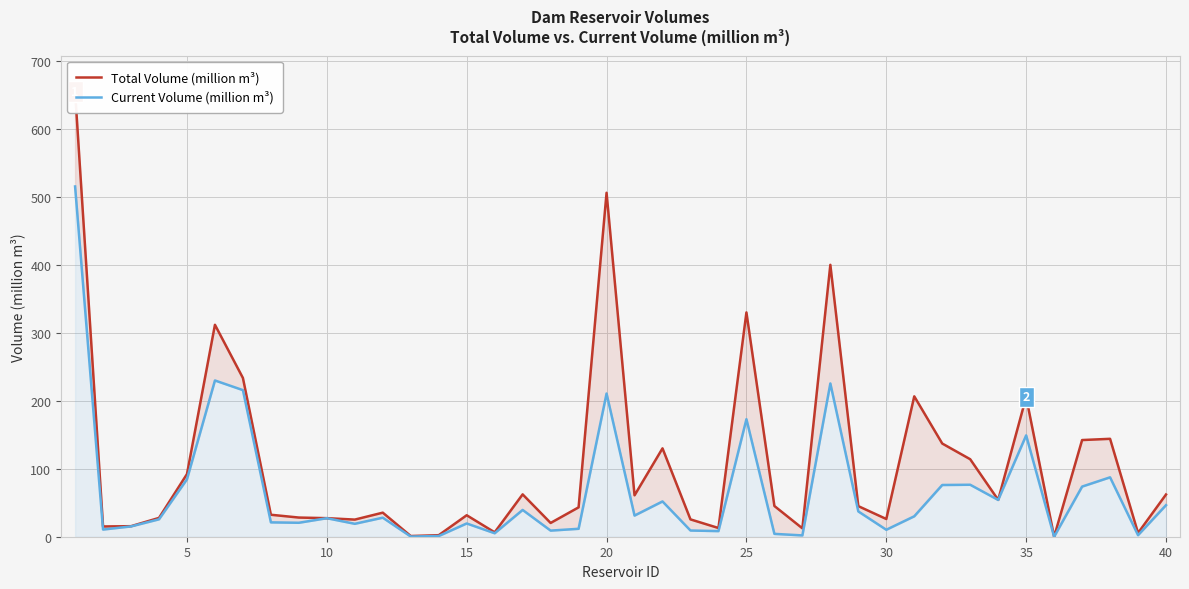

Which series has the widest spread of values?

Total Volume (million m³)